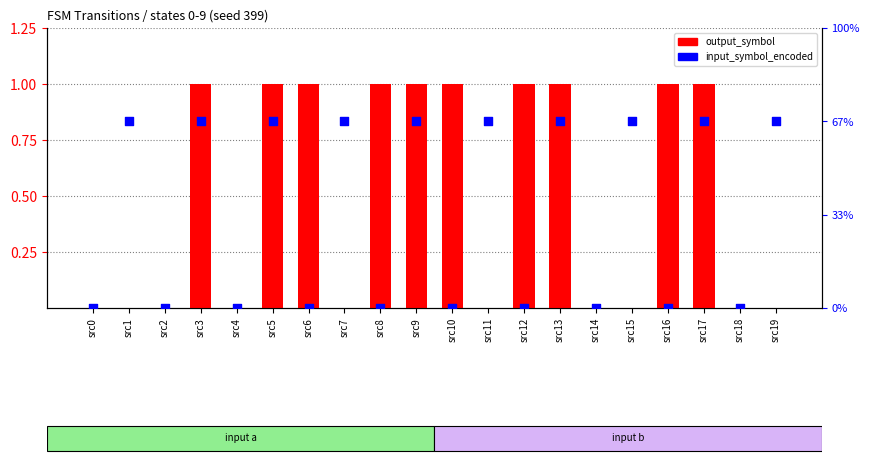

Is the value of input_symbol_encoded at src16 greater than the value of output_symbol at src0?

No